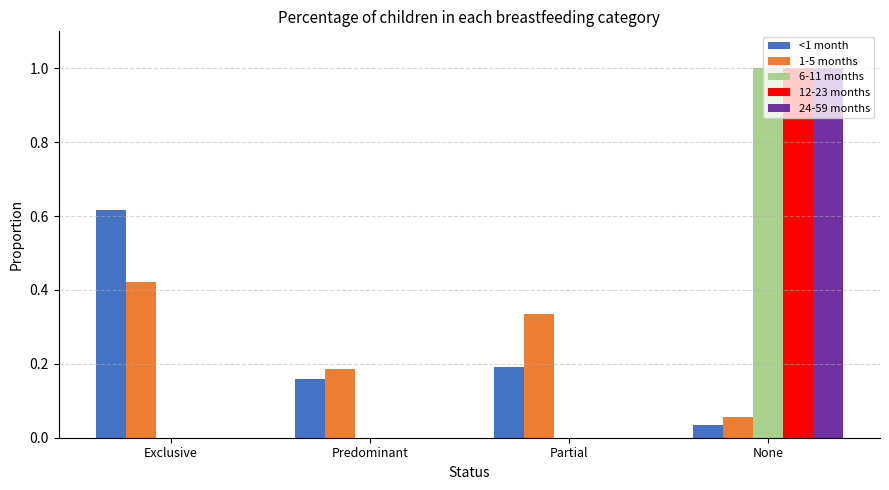

At which label does 1-5 months reach its peak?

Exclusive